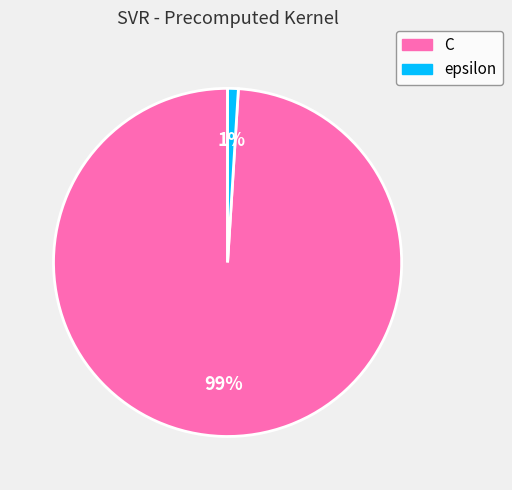

Which category has the smallest portion of the pie?

epsilon